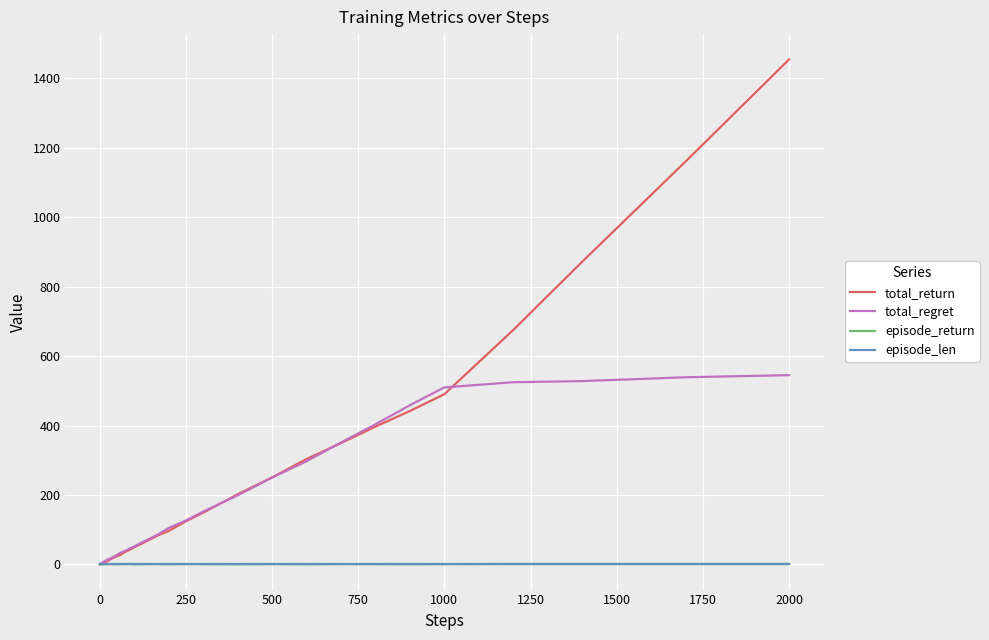

How many lines are shown in the chart?

4